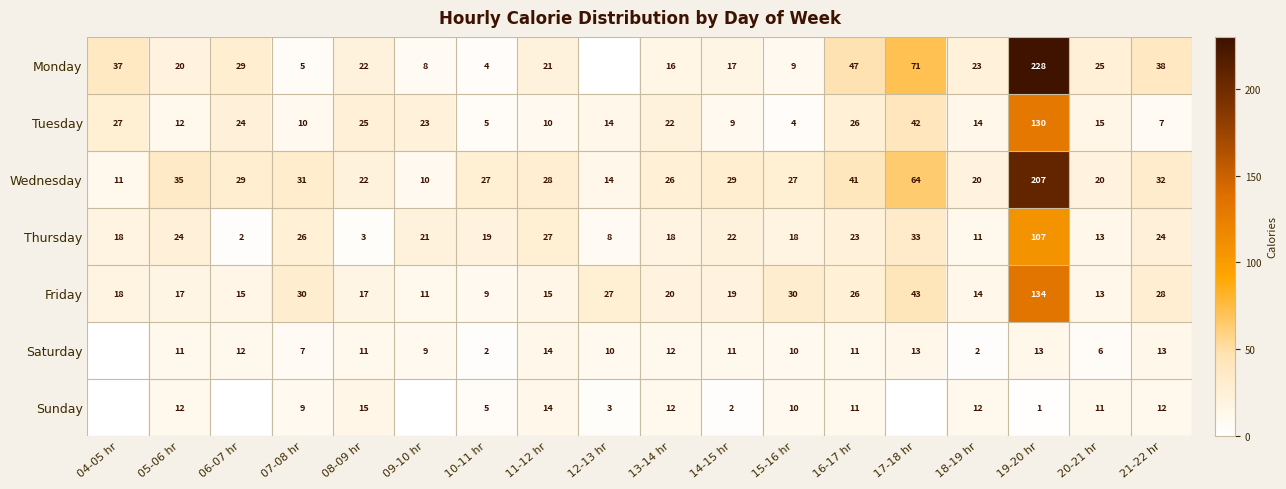

How many data points does each series have?

18